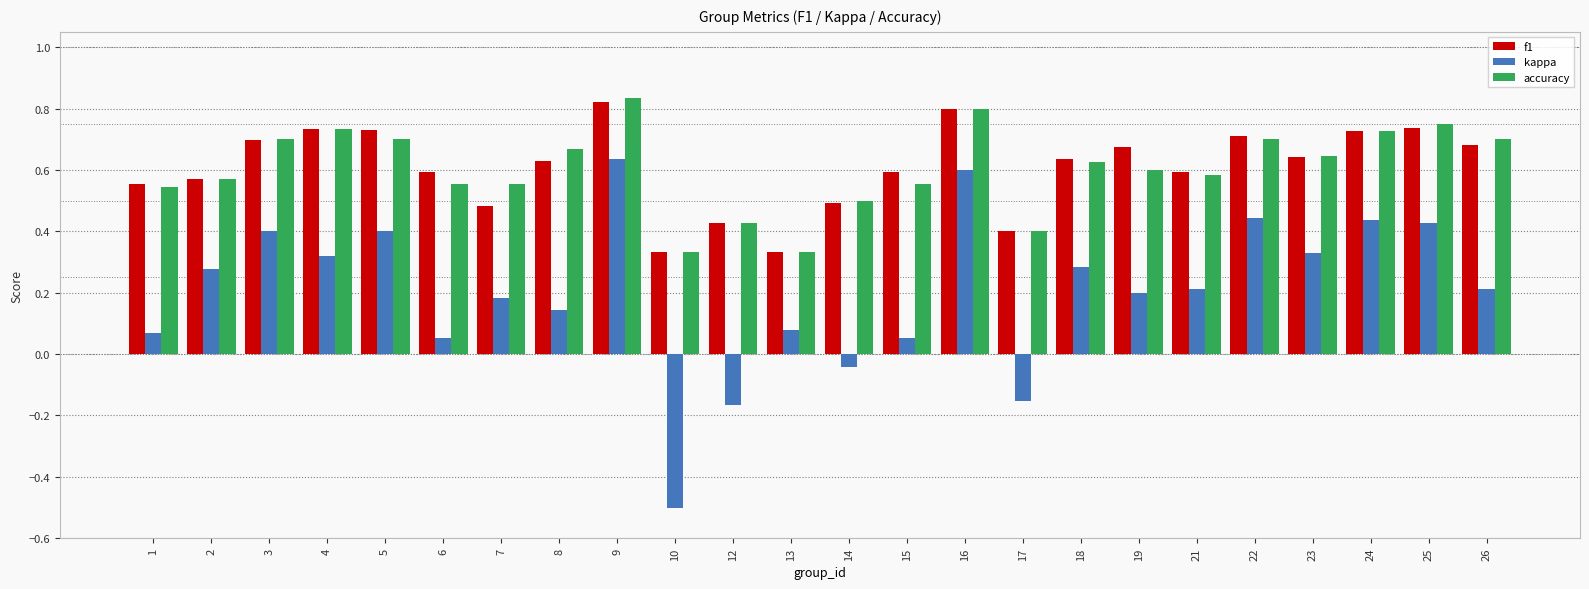

How many bars are there in total?

72